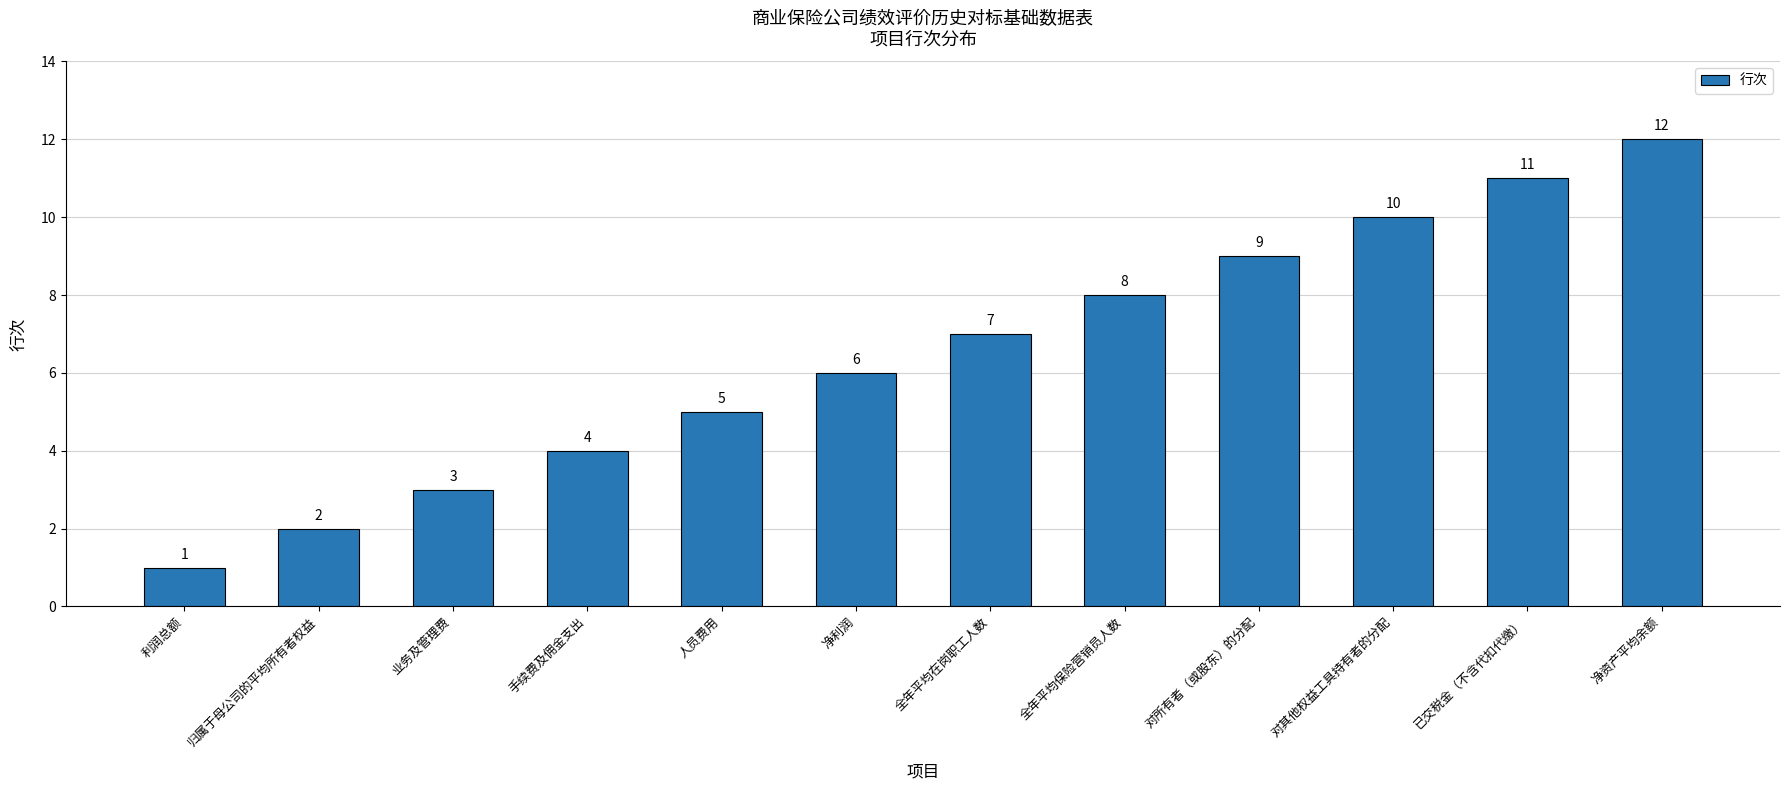

List the labels in order of value, largest first.

净资产平均余额, 已交税金（不含代扣代缴）, 对其他权益工具持有者的分配, 对所有者（或股东）的分配, 全年平均保险营销员人数, 全年平均在岗职工人数, 净利润, 人员费用, 手续费及佣金支出, 业务及管理费, 归属于母公司的平均所有者权益, 利润总额